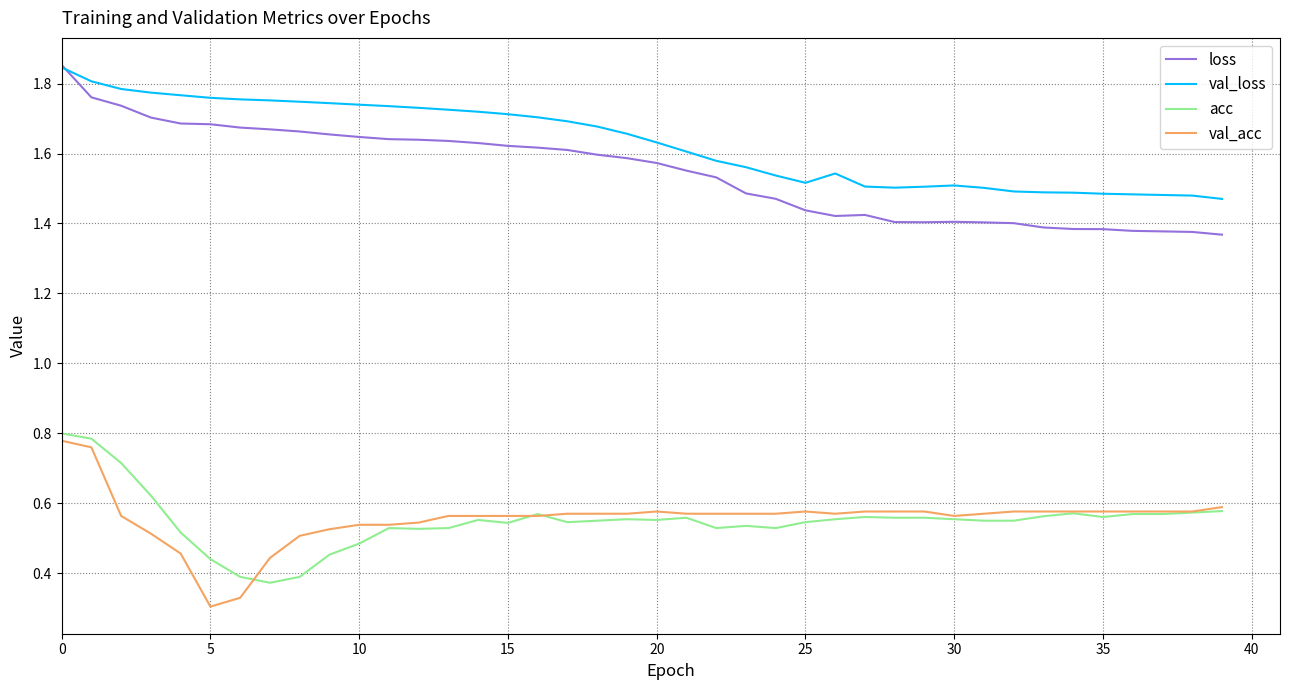

Which series has the largest total across all categories?

val_loss